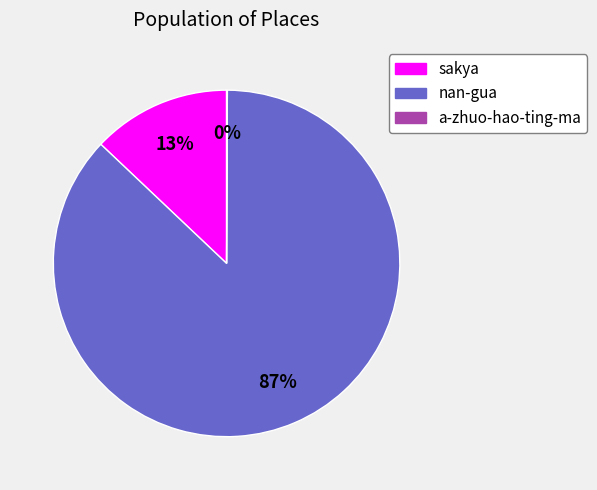

To the nearest percent, what portion does nan-gua represent?

87%